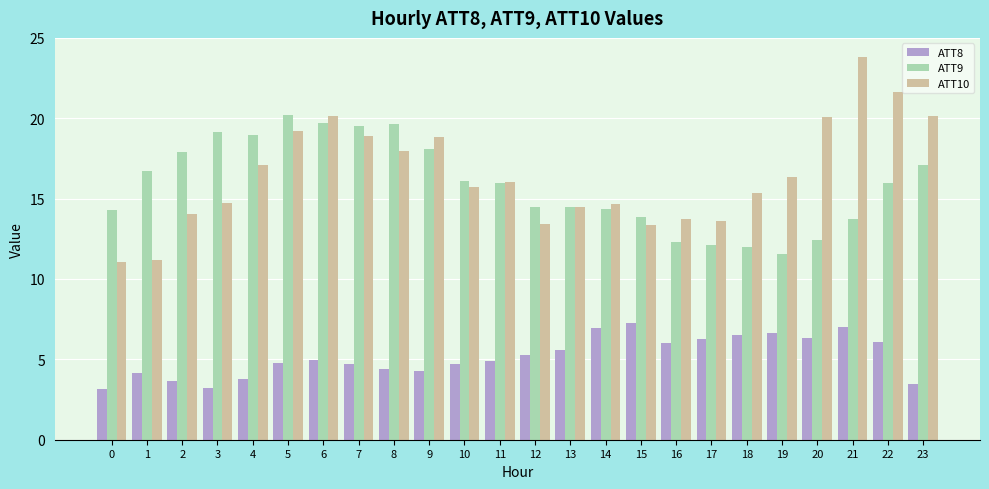

Which series changed the most between 3 and 14?

ATT9